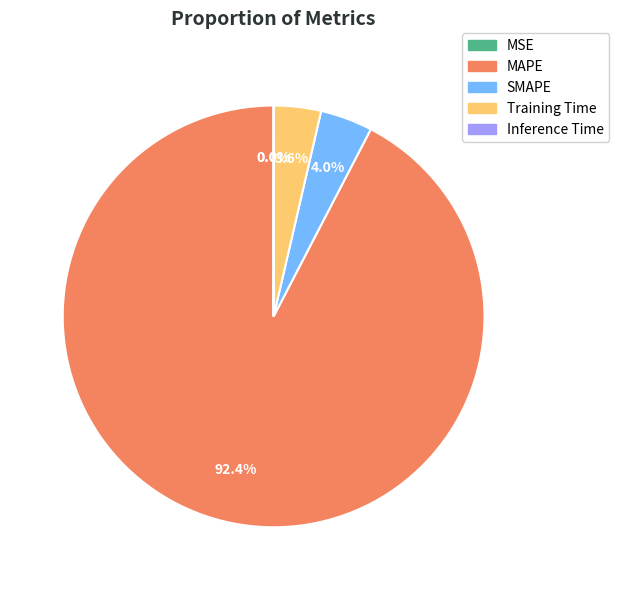

Which category has the biggest portion of the pie?

MAPE